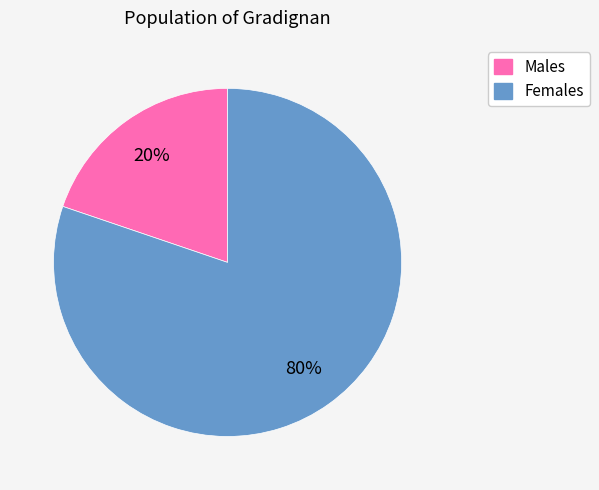

What is the majority slice?

Females